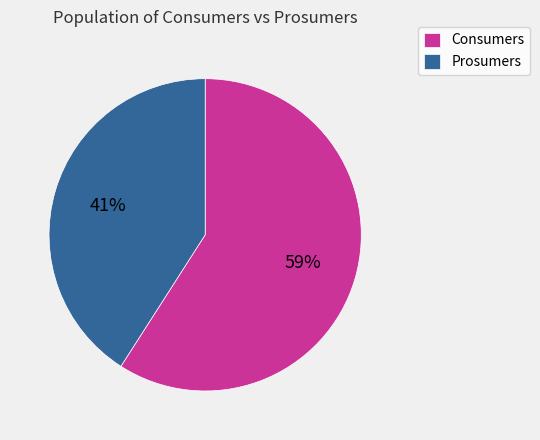

Count the number of slices in the pie.

2